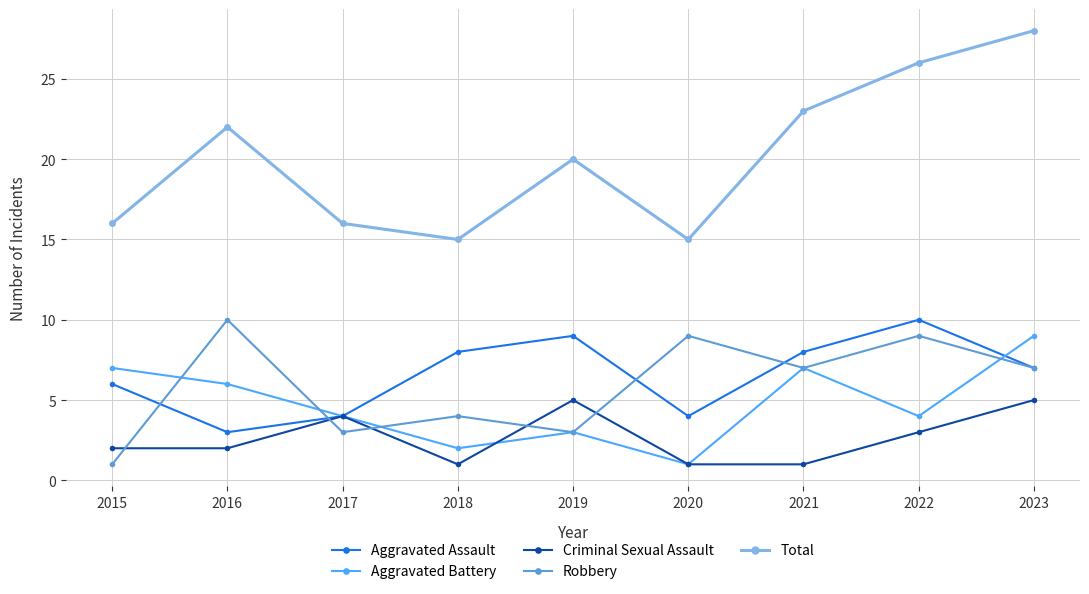

True or false: Criminal Sexual Assault has a value of 1 at 2021.

True